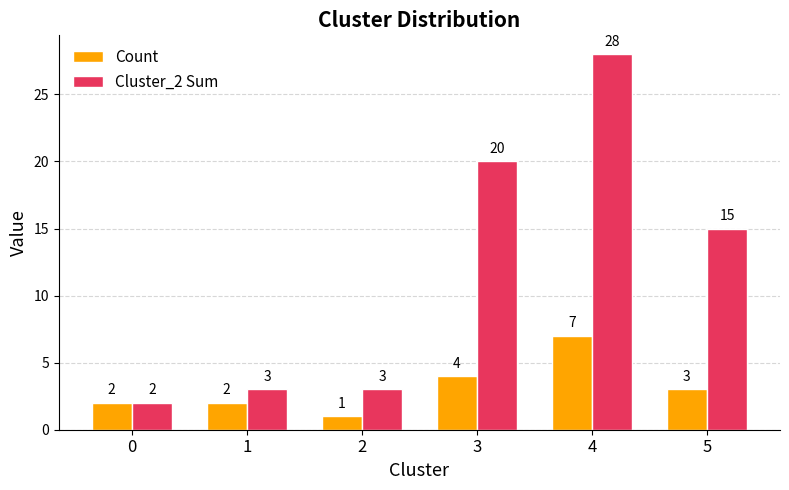

The Cluster_2 Sum series shows 20 at 3. True or false?

True